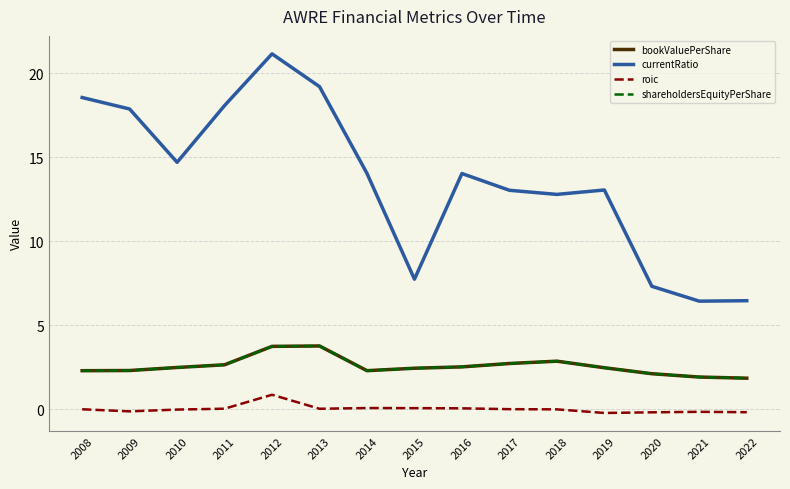

Is this an area chart (filled region under the line)?

No